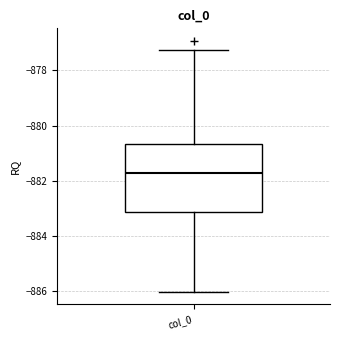

Where is the upper edge of the box for col_0 on the y-axis? The values are not printed on the chart, so give them approximately, as read against the axis.

-880.6